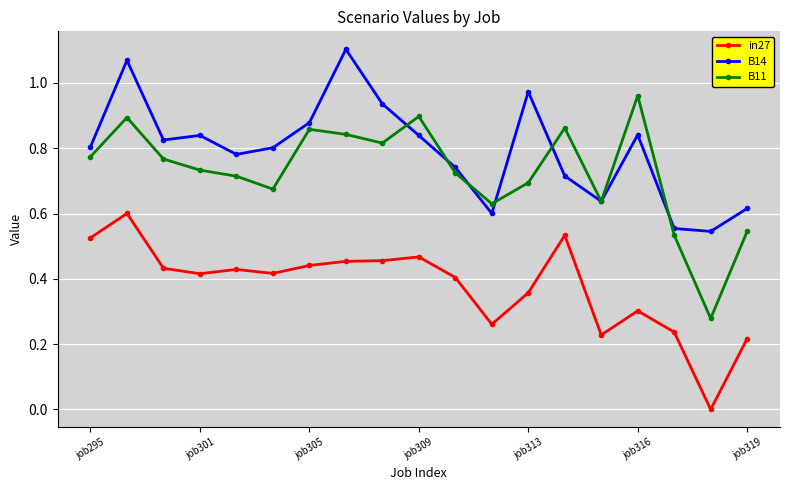

True or false: in27 and B14 intersect in this chart.

False